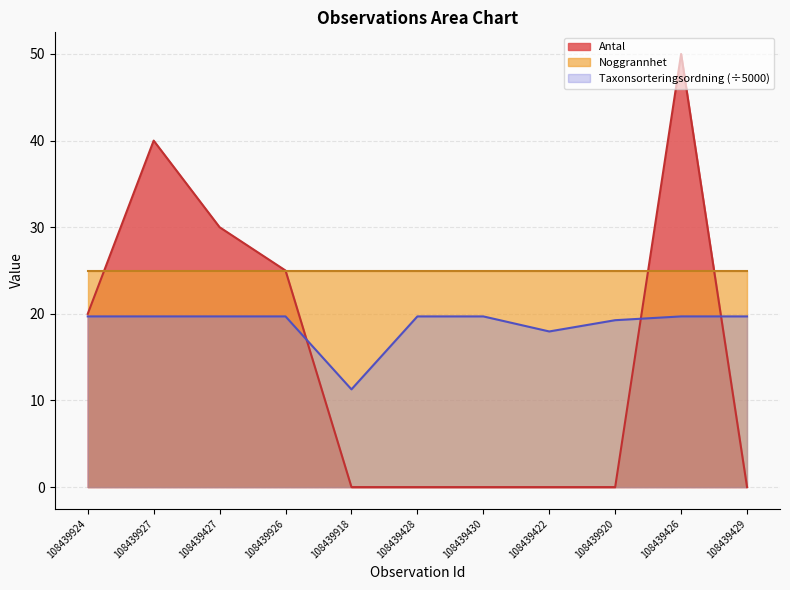

The Taxonsorteringsordning series shows 8.1 at 108439927. True or false?

False